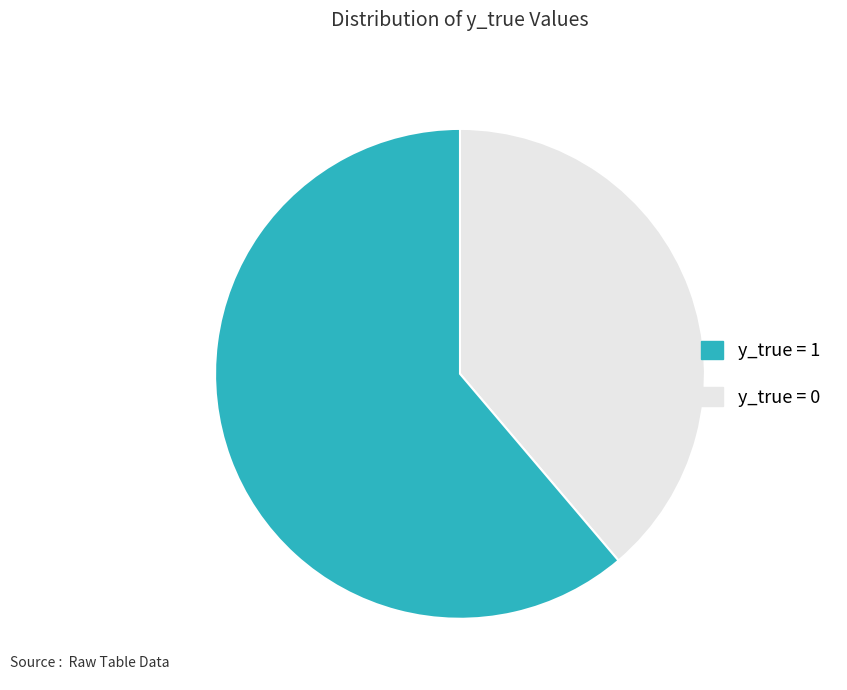

Is there any slice that represents more than half of the pie?

Yes